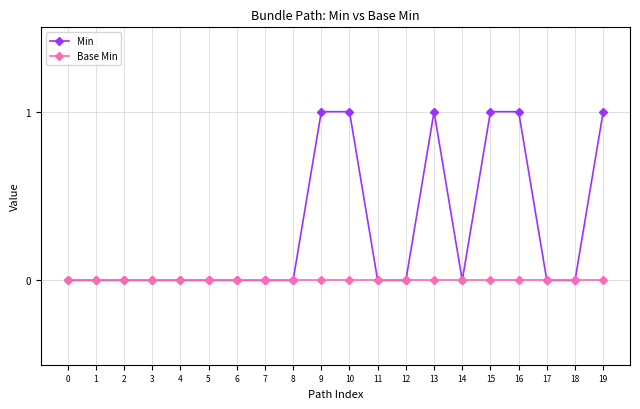

Which series has the largest range (max minus min)?

Min